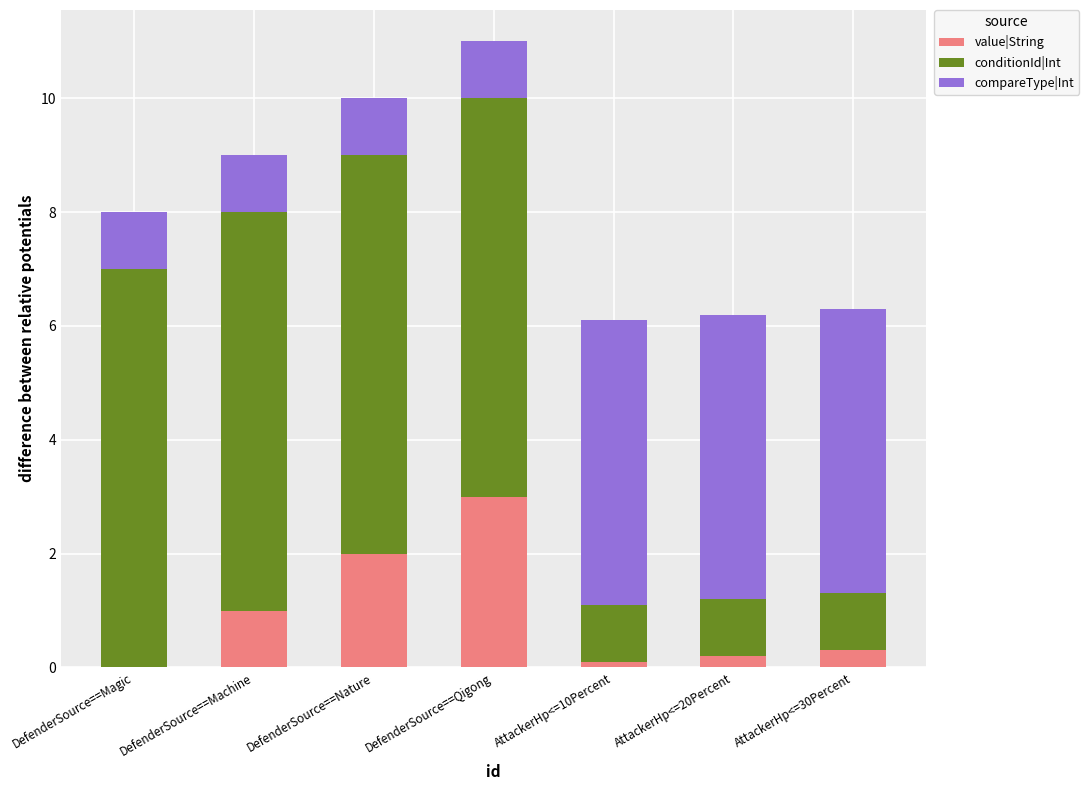

The value of value|String at DefenderSource==Nature is 3.0. True or false?

False